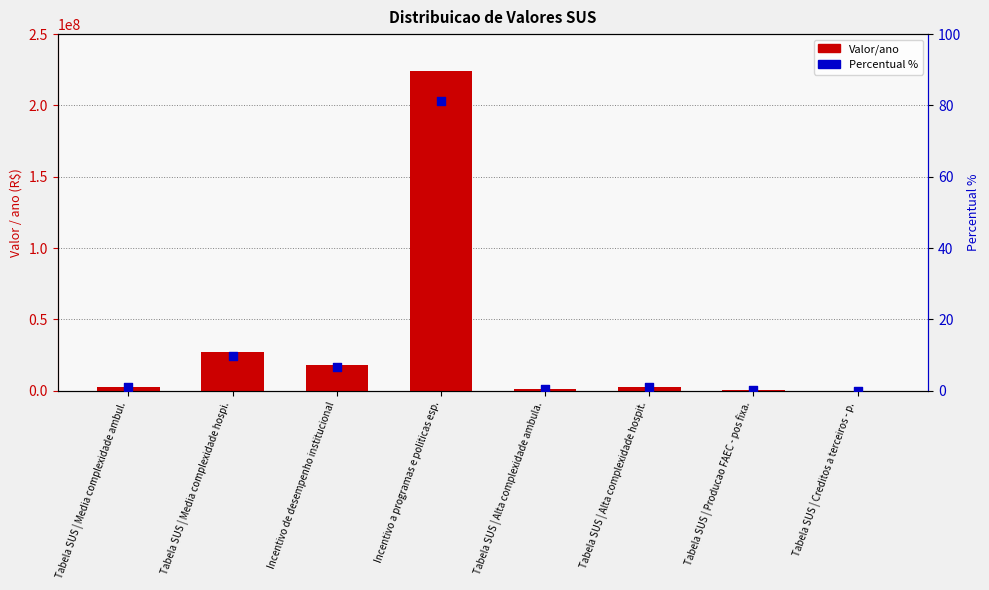

Which series has the largest total across all categories?

Valor/ano